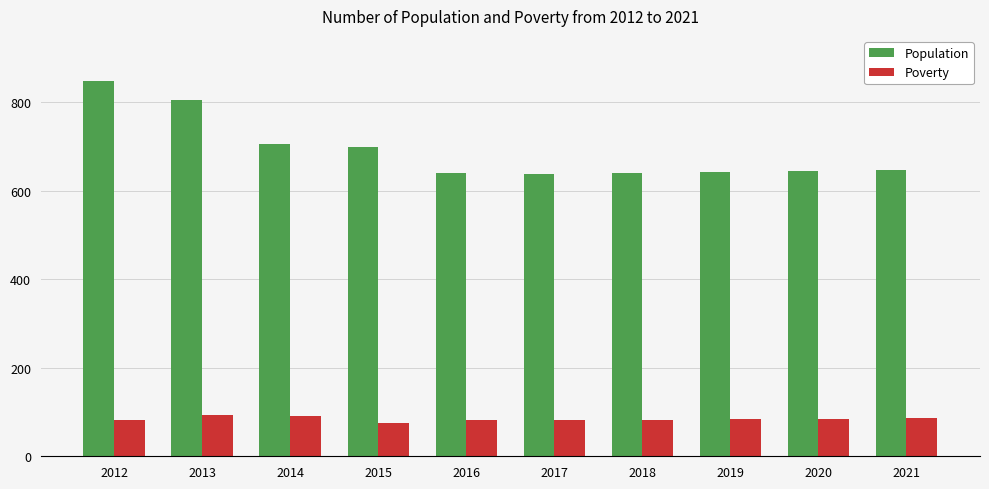

Which series has the largest total across all categories?

Population